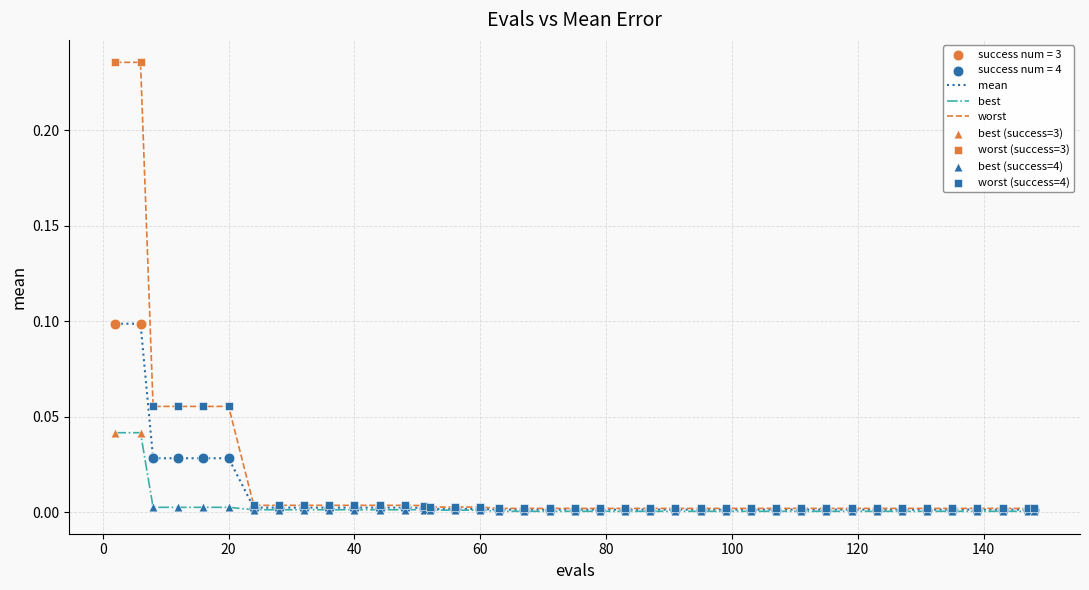

Which series has the largest range (max minus min)?

worst